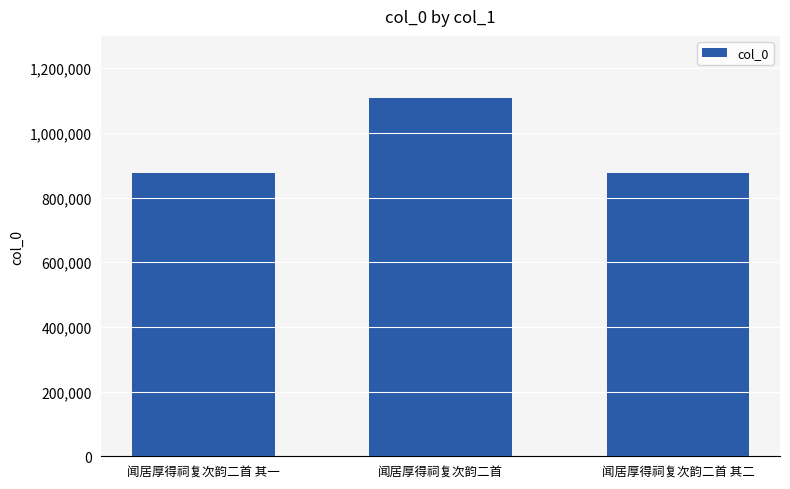

What is the minimum value shown in the chart?

877300